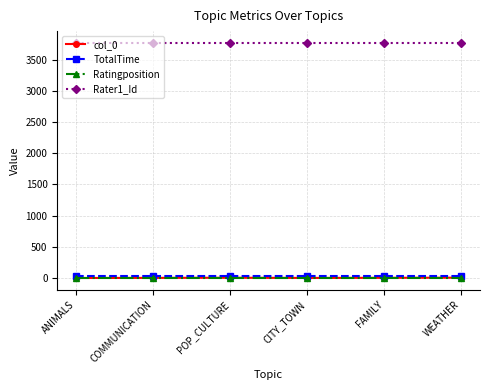

Is it true that Rater1_Id equals 3768 at POP_CULTURE?

True